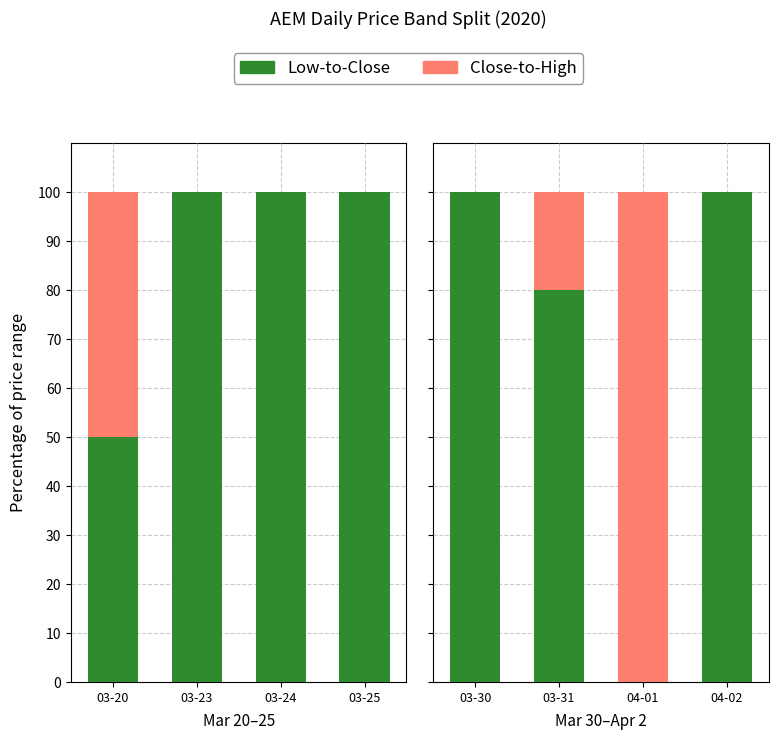

List the series in order of their peak value, lowest first.

Low-to-Close, Close-to-High